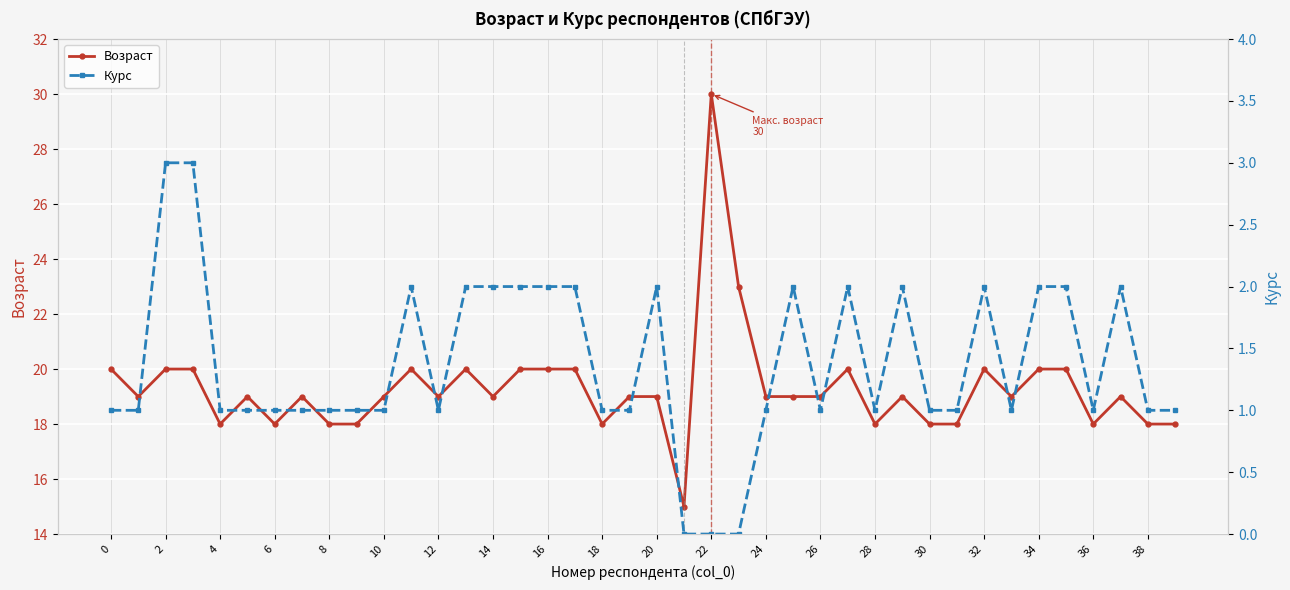

What is the difference between the maximum and minimum values in the Возраст series?

15